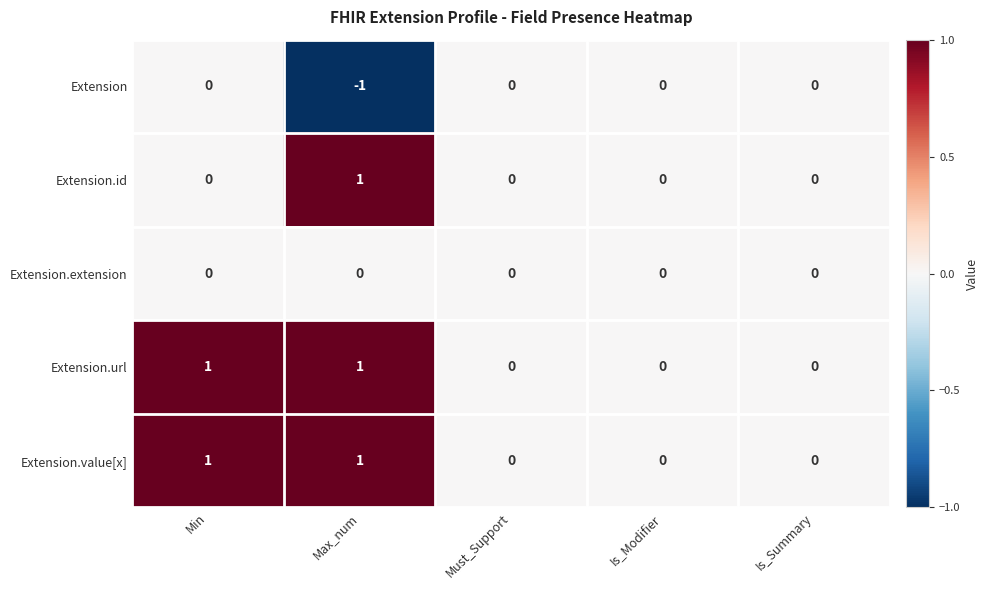

Which category has the lowest value across all series?

Max_num